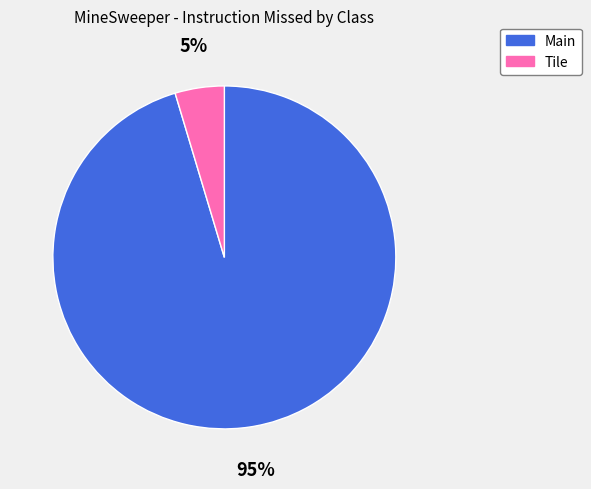

Which slice is the smallest?

Tile